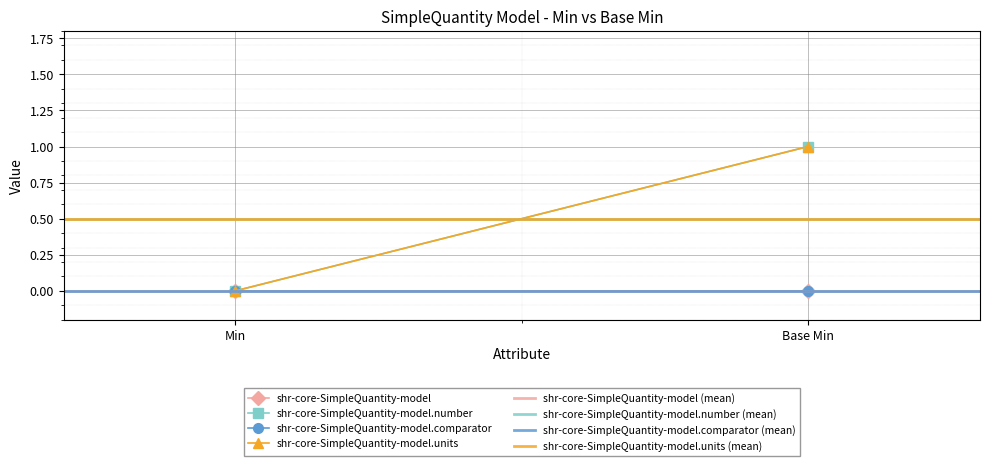

Which label corresponds to the smallest value in the chart?

Min